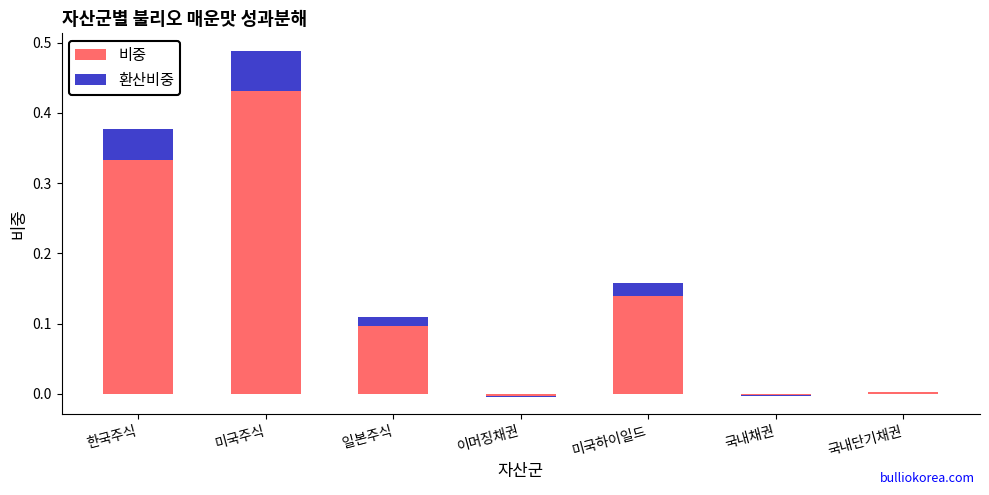

What value does the 비중 series have at 미국하이일드?

0.1